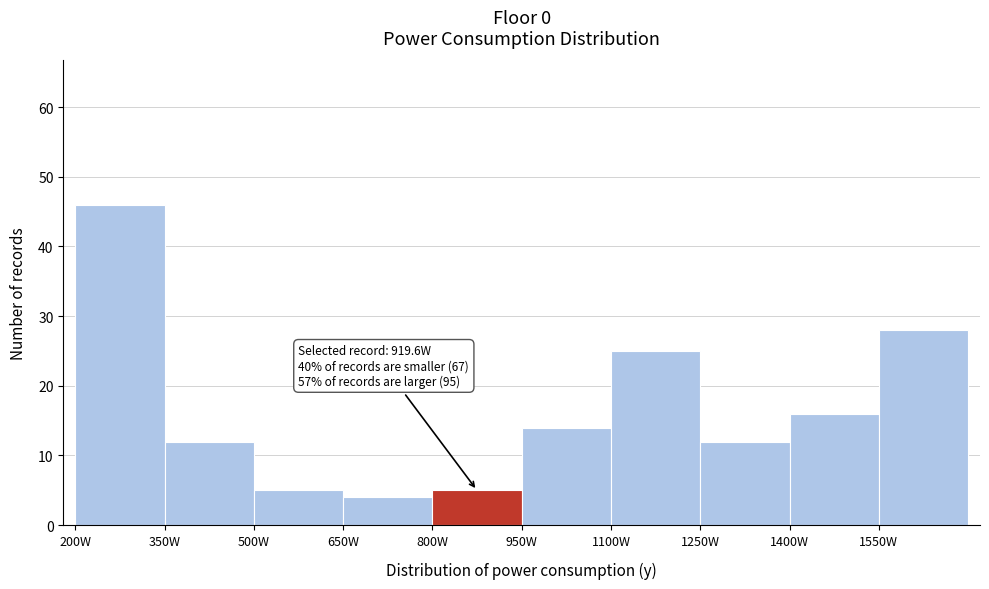

Over which range of the x-axis is the bar tallest?

200 to 350